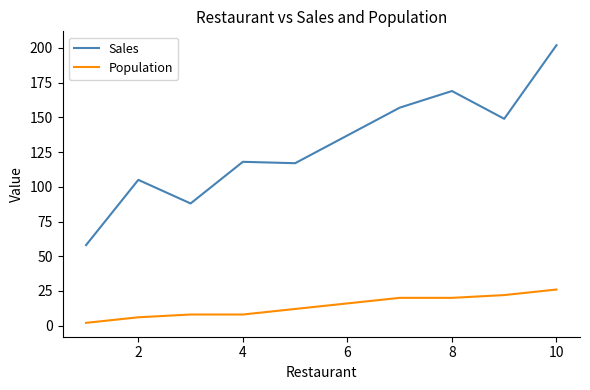

What is the difference between the maximum and minimum values in the Sales series?

144